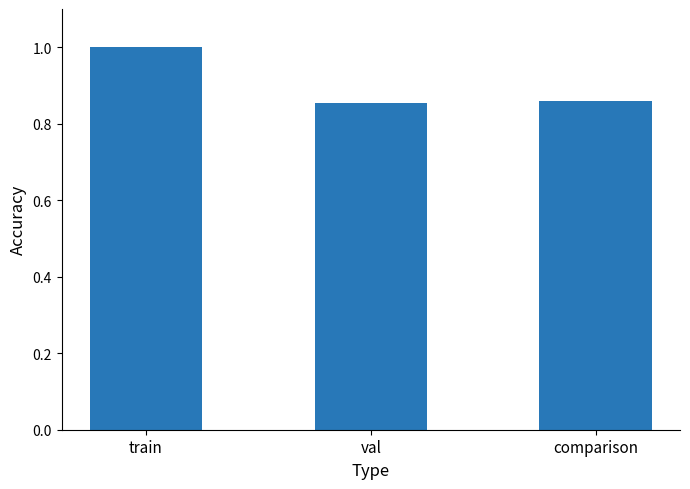

How many values are between 0 and 1?

3